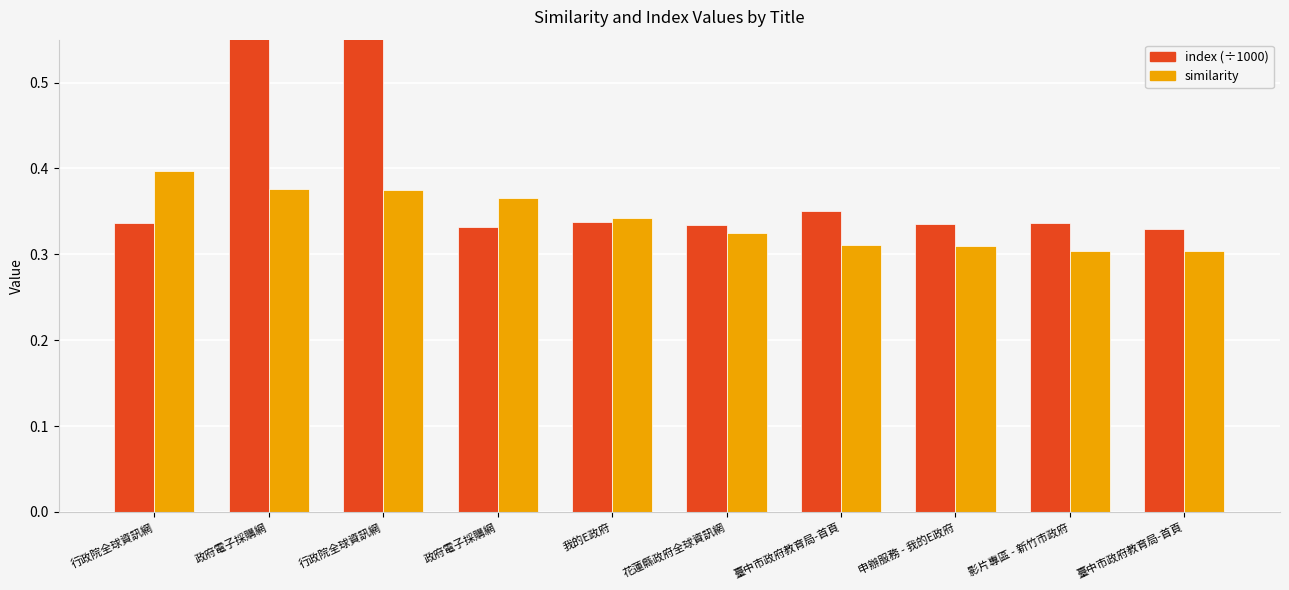

At 行政院全球資訊網, list the series in order from smallest to largest.

index (÷1000), similarity